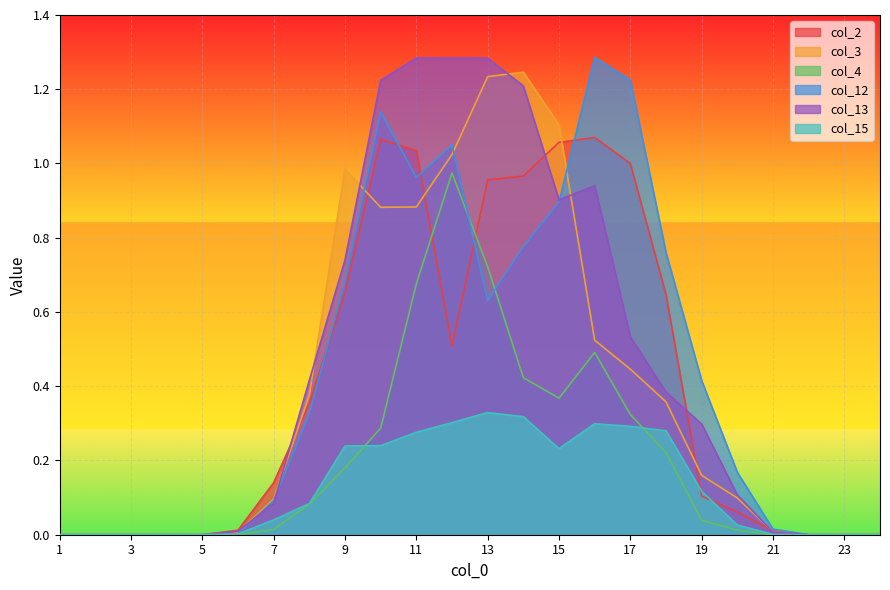

True or false: col_13 has more than 2 interior local peaks.

False